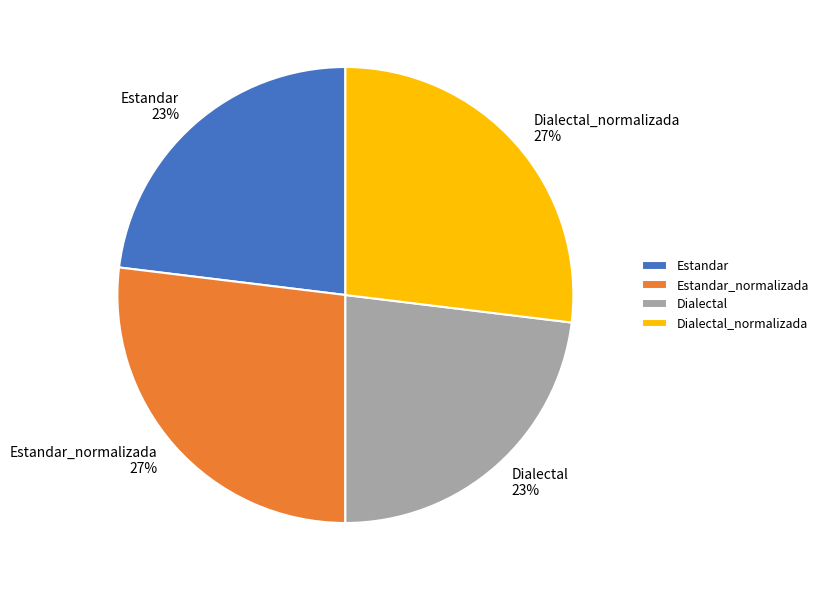

The Dialectal_normalizada slice represents 33% of the pie. True or false?

False